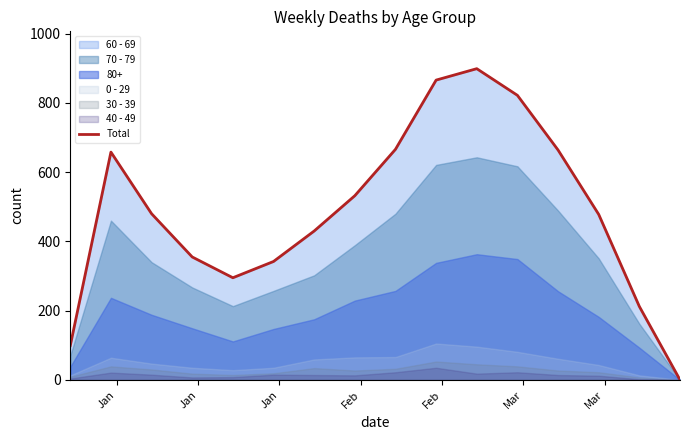

Is it true that the value at 11 is 298?

False